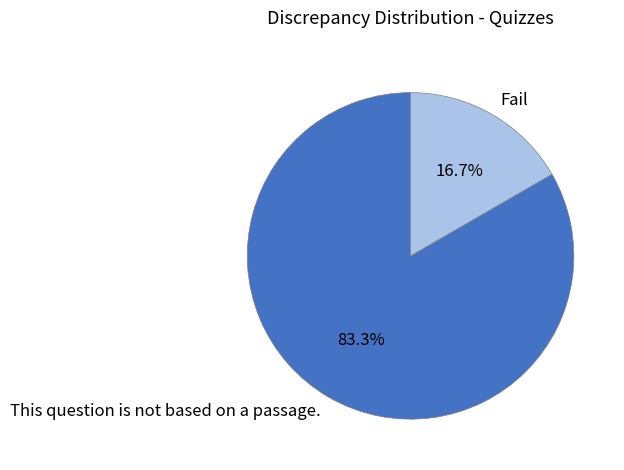

To the nearest percent, what is the difference between the This question is not based on a passage. and Fail slice percentages?

67%